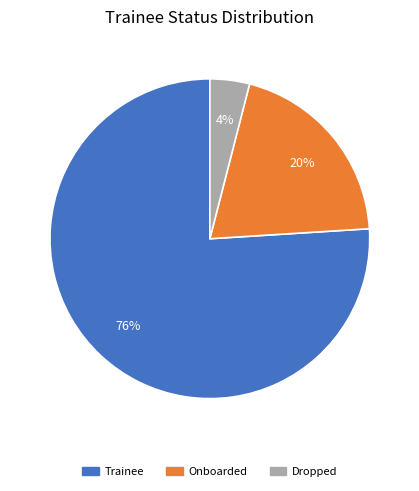

Combined, do Dropped and Onboarded account for over 50%?

No